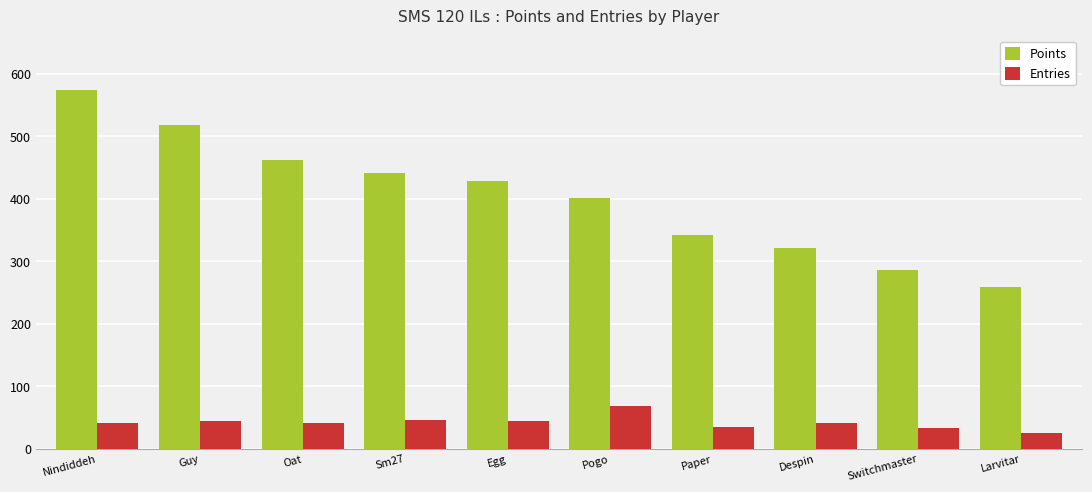

Which series has the widest spread of values?

Points